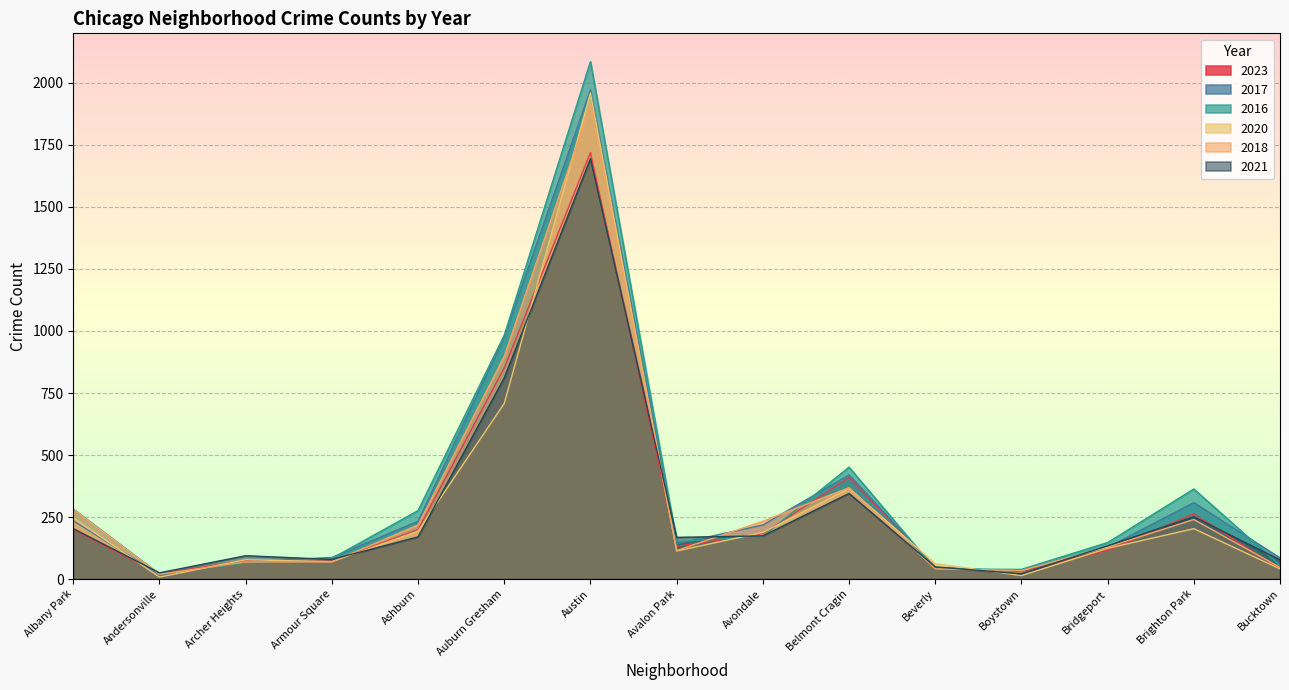

Does the chart display data point markers on the line(s)?

No